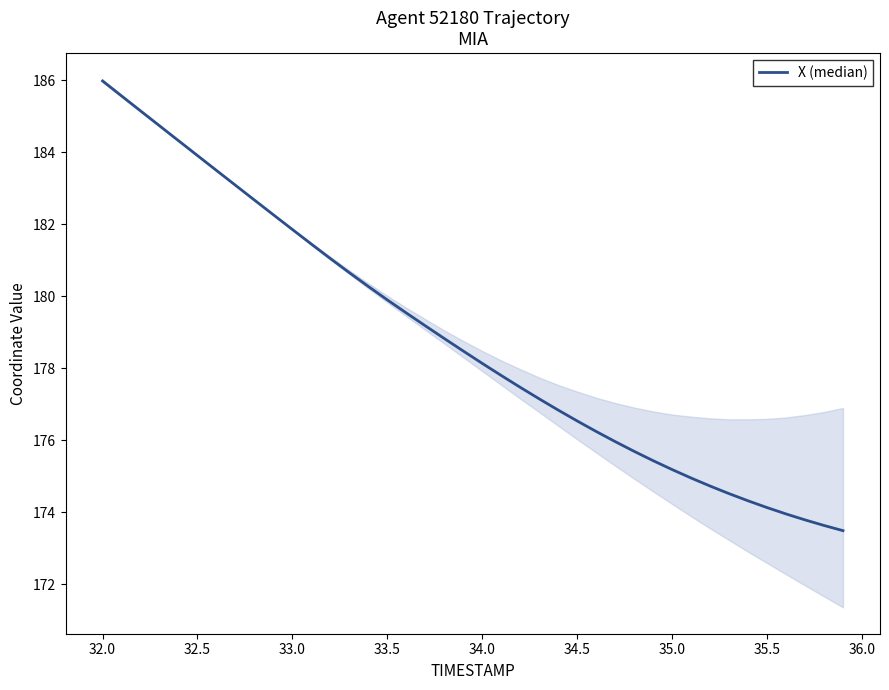

Reading right to left, list all the values displayed in this chart.

173.5	173.6	173.8	174.0	174.1	174.3	174.5	174.7	175.0	175.2	175.4	175.7	176.0	176.2	176.5	176.8	177.2	177.5	177.8	178.1	178.5	178.8	179.2	179.5	179.9	180.3	180.7	181.0	181.4	181.9	182.3	182.7	183.1	183.5	183.9	184.3	184.7	185.2	185.6	186.0